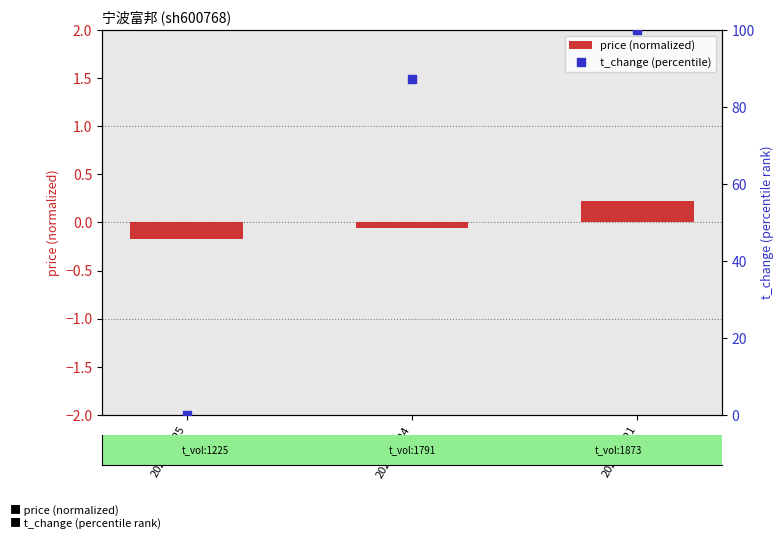

What is the total value across all series at 2022-10-21?

100.2